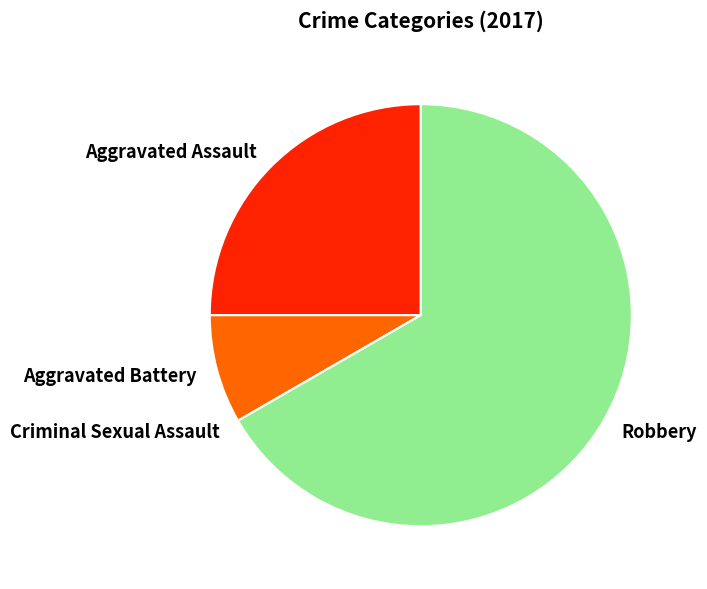

True or false: Aggravated Assault accounts for 36% of the total.

False